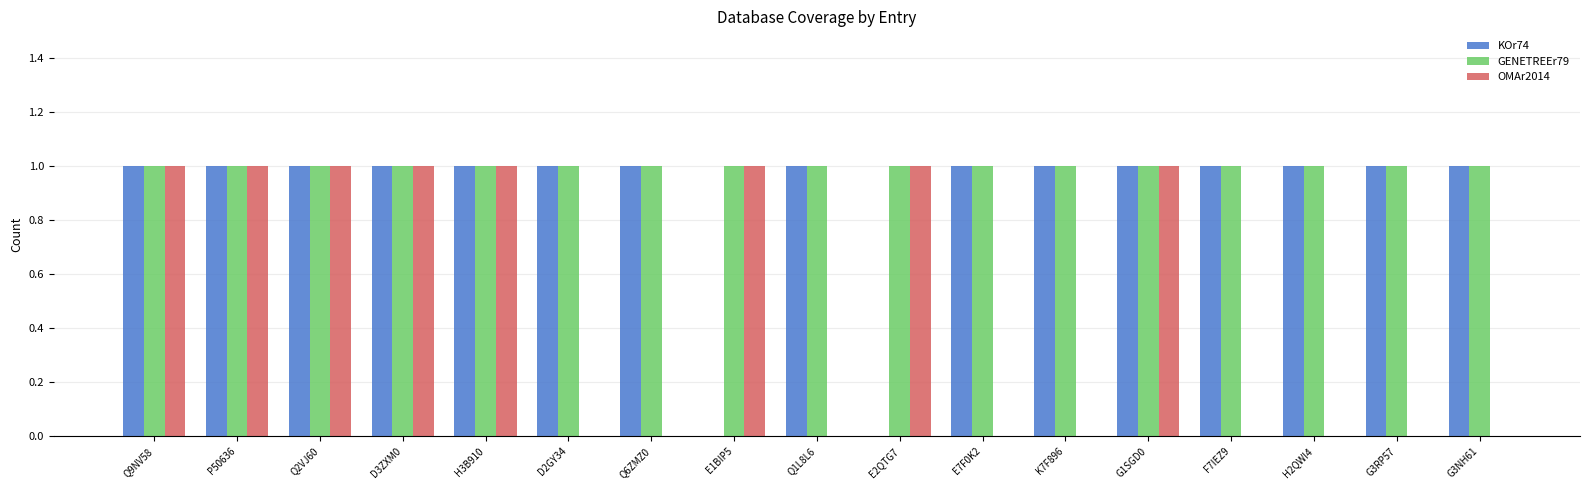

What is the sum of the KOr74 values at E1BIP5 and G1SGD0?

1